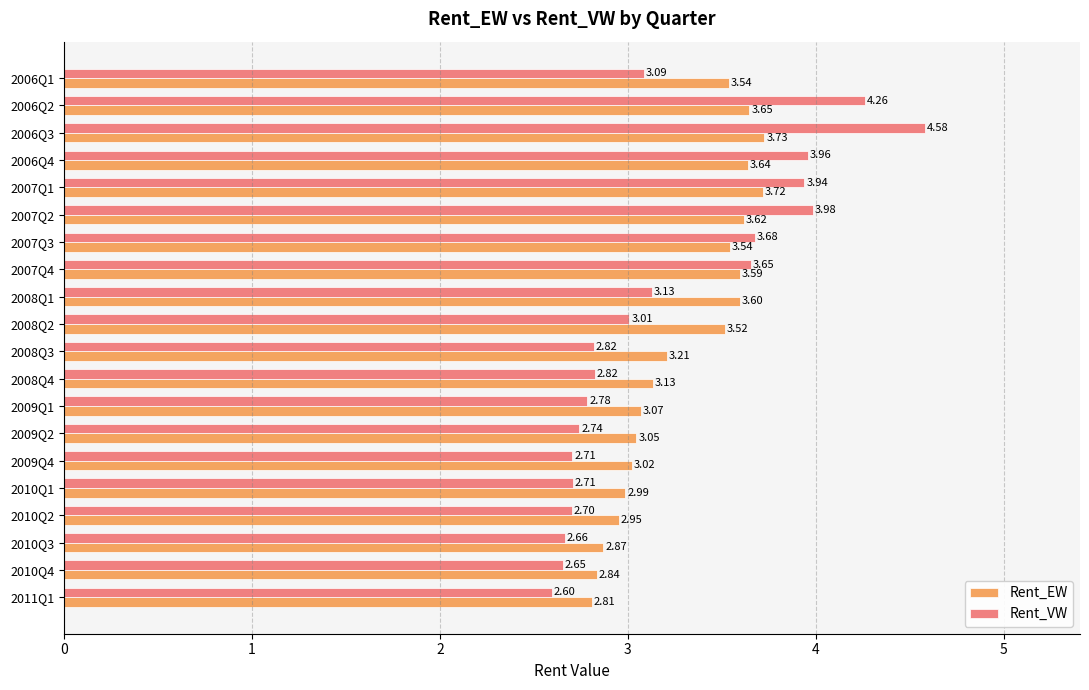

How many categories are shown in the chart?

20